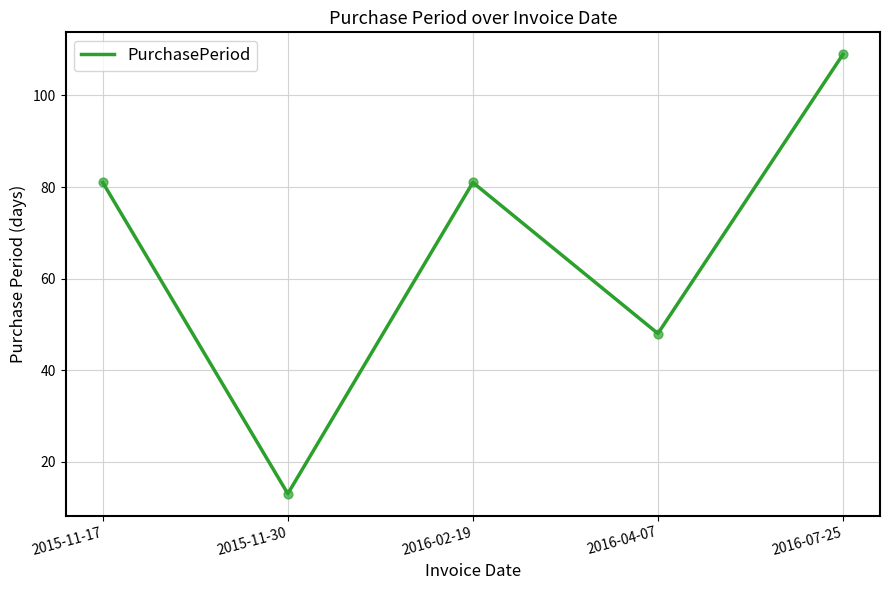

Approximately how many times larger is the value at 2015-11-30 compared to 2015-11-17?

0.2